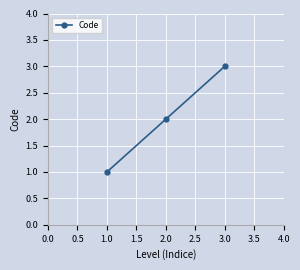

Is it true that the value at 2.0 is 1?

False